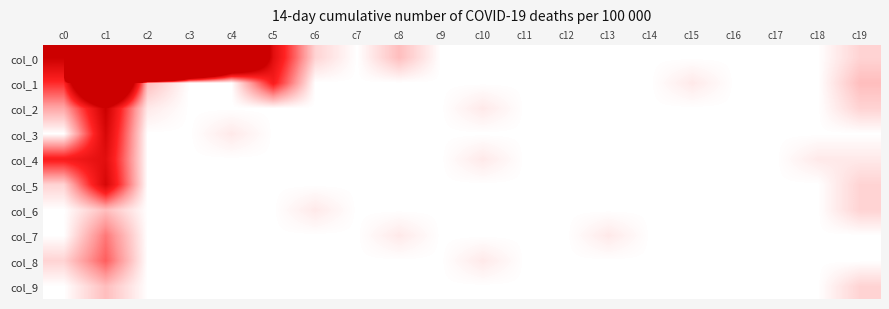

Which series has the largest range (max minus min)?

col_0